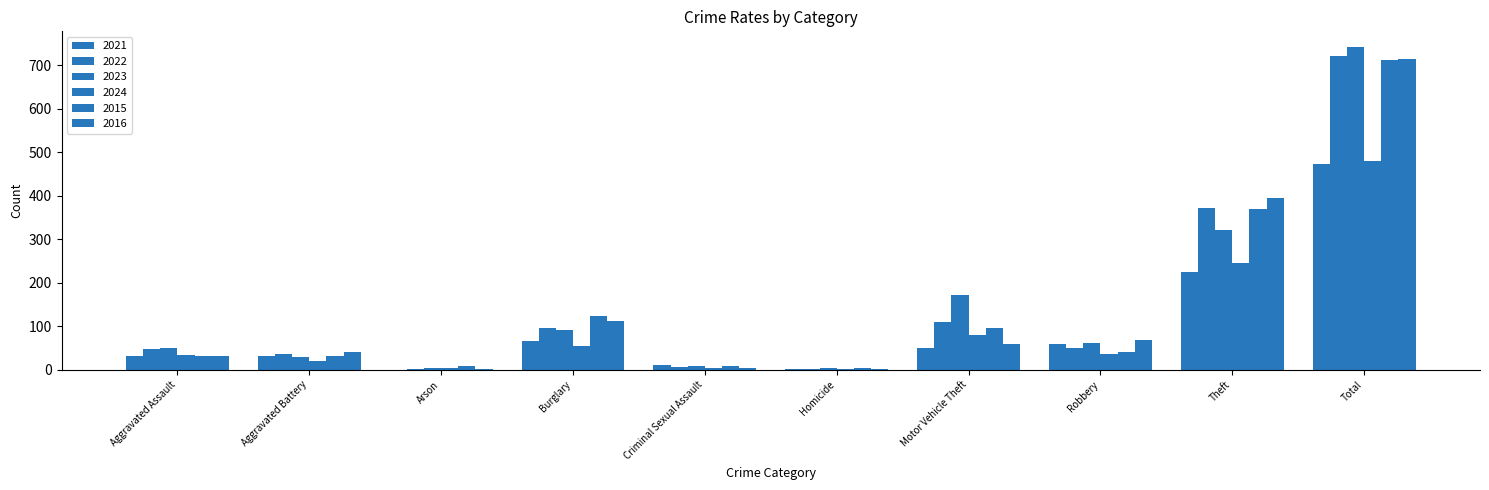

Reading right to left, transcribe all the data shown in this chart.

2021: Total=474	Theft=224	Robbery=59	Motor Vehicle Theft=49	Homicide=2	Criminal Sexual Assault=10	Burglary=67	Arson=0	Aggravated Battery=31	Aggravated Assault=32
2022: Total=722	Theft=372	Robbery=50	Motor Vehicle Theft=110	Homicide=2	Criminal Sexual Assault=7	Burglary=95	Arson=2	Aggravated Battery=36	Aggravated Assault=48
2023: Total=741	Theft=321	Robbery=61	Motor Vehicle Theft=171	Homicide=3	Criminal Sexual Assault=9	Burglary=91	Arson=5	Aggravated Battery=30	Aggravated Assault=50
2024: Total=480	Theft=246	Robbery=36	Motor Vehicle Theft=79	Homicide=2	Criminal Sexual Assault=5	Burglary=55	Arson=3	Aggravated Battery=20	Aggravated Assault=34
2015: Total=713	Theft=369	Robbery=41	Motor Vehicle Theft=96	Homicide=3	Criminal Sexual Assault=9	Burglary=123	Arson=9	Aggravated Battery=31	Aggravated Assault=32
2016: Total=714	Theft=394	Robbery=69	Motor Vehicle Theft=59	Homicide=2	Criminal Sexual Assault=3	Burglary=113	Arson=1	Aggravated Battery=41	Aggravated Assault=32